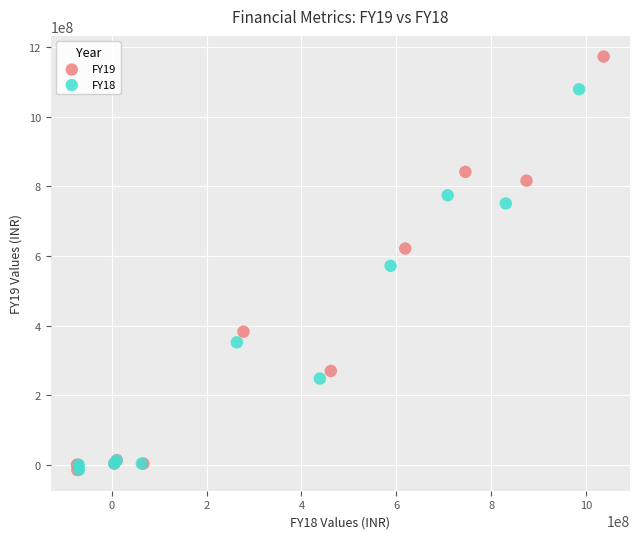

Which series has the largest Y range (max minus min)?

FY19